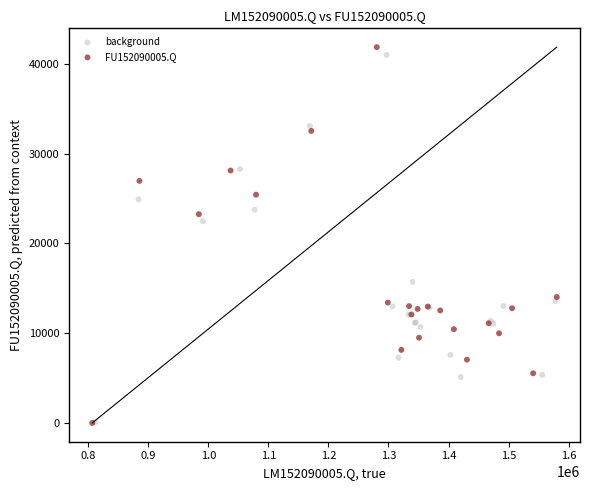

Which series has the widest spread of Y values?

FU152090005.Q